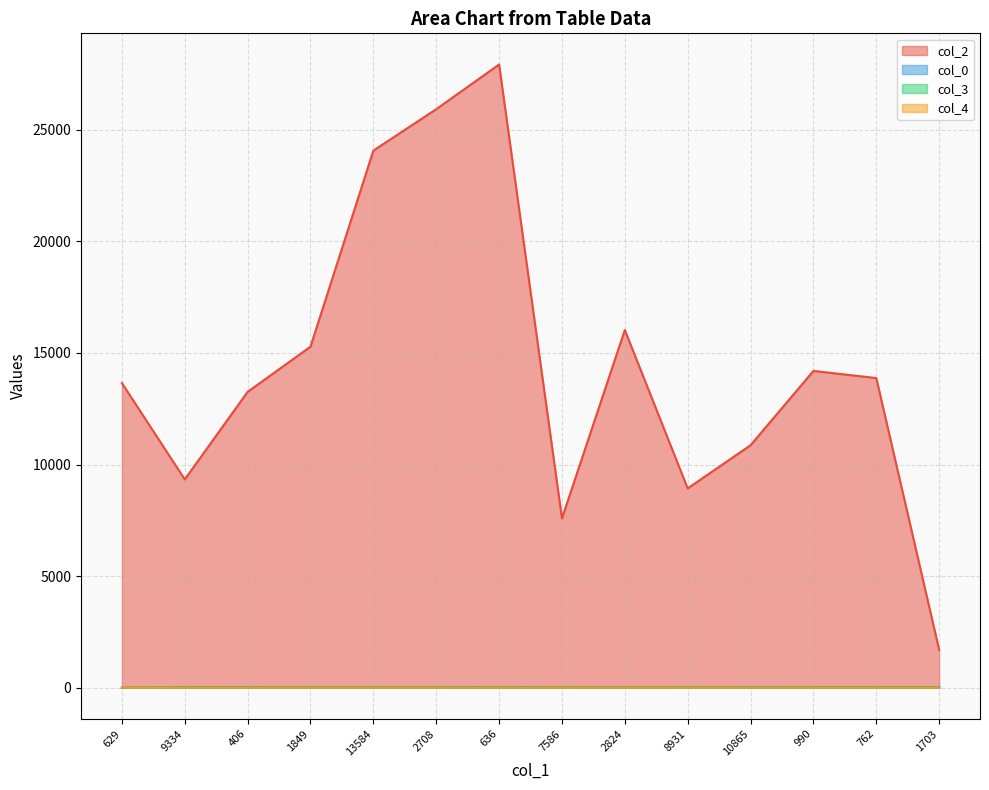

Reading left to right, transcribe all the data shown in this chart.

col_2: 629=13651.0	9334=9334.0	406=13256.0	1849=15281.0	13584=24064.0	2708=25920.0	636=27922.0	7586=7586.0	2824=16028.0	8931=8931.0	10865=10865.0	990=14194.0	762=13874.0	1703=1703.0
col_0: 629=6.0	9334=19.6	406=19.6	1849=21.1	13584=21.1	2708=21.1	636=21.1	7586=21.1	2824=21.1	8931=21.8	10865=21.8	990=21.8	762=21.8	1703=21.8
col_3: 629=0.0	9334=7.0	406=0.0	1849=0.0	13584=0.0	2708=0.0	636=5.0	7586=0.0	2824=2.0	8931=0.0	10865=0.0	990=7.0	762=7.0	1703=7.0
col_4: 629=1.0	9334=0.0	406=0.0	1849=0.0	13584=0.0	2708=0.0	636=0.0	7586=0.0	2824=0.0	8931=0.0	10865=0.0	990=0.0	762=0.0	1703=0.0